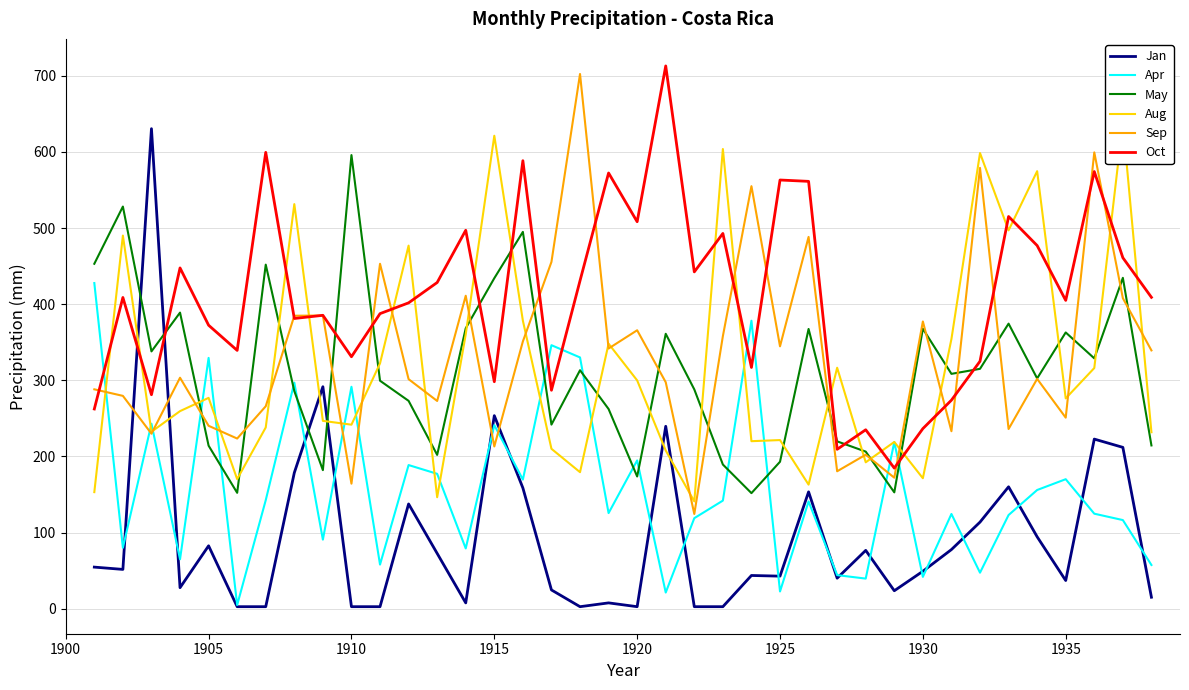

How many interior local peaks does the May series have?

12